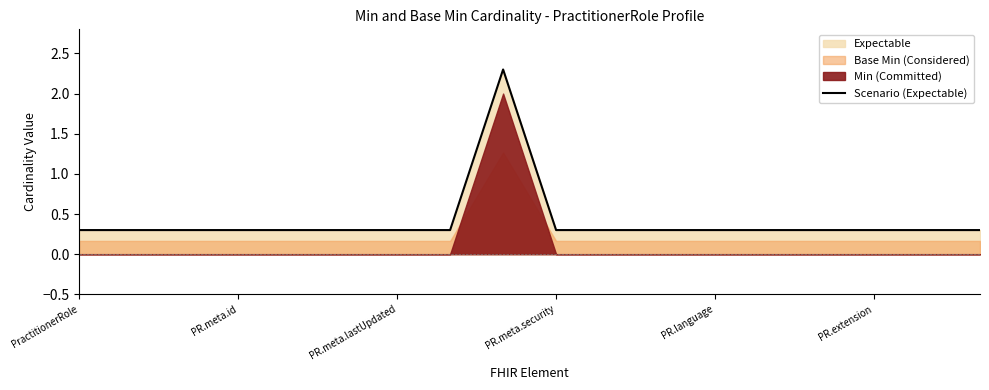

Where is the first local maximum?

8